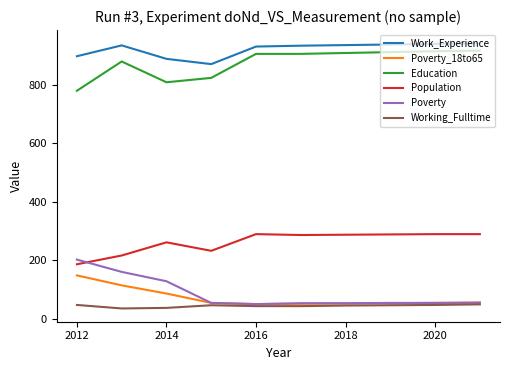

How many intersections are there between Population and Poverty?

1